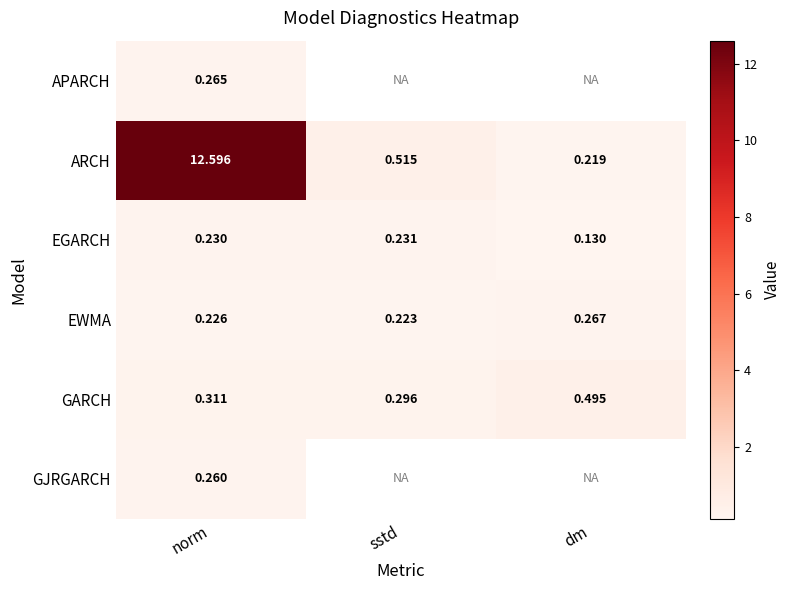

At which label does GARCH reach its minimum?

sstd